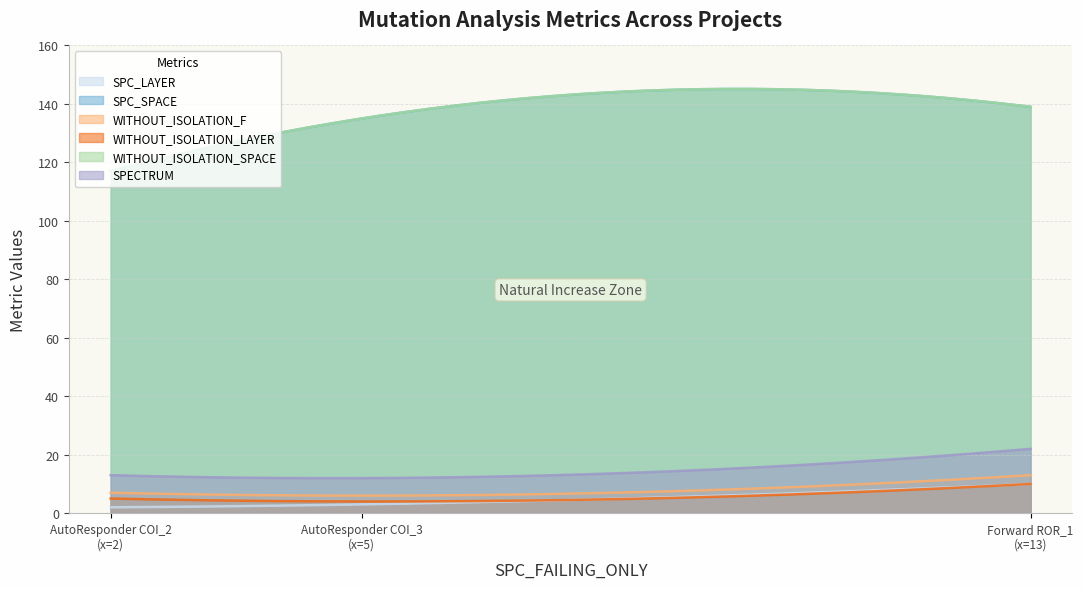

True or false: SPECTRUM has a value of 35 at 13.

False